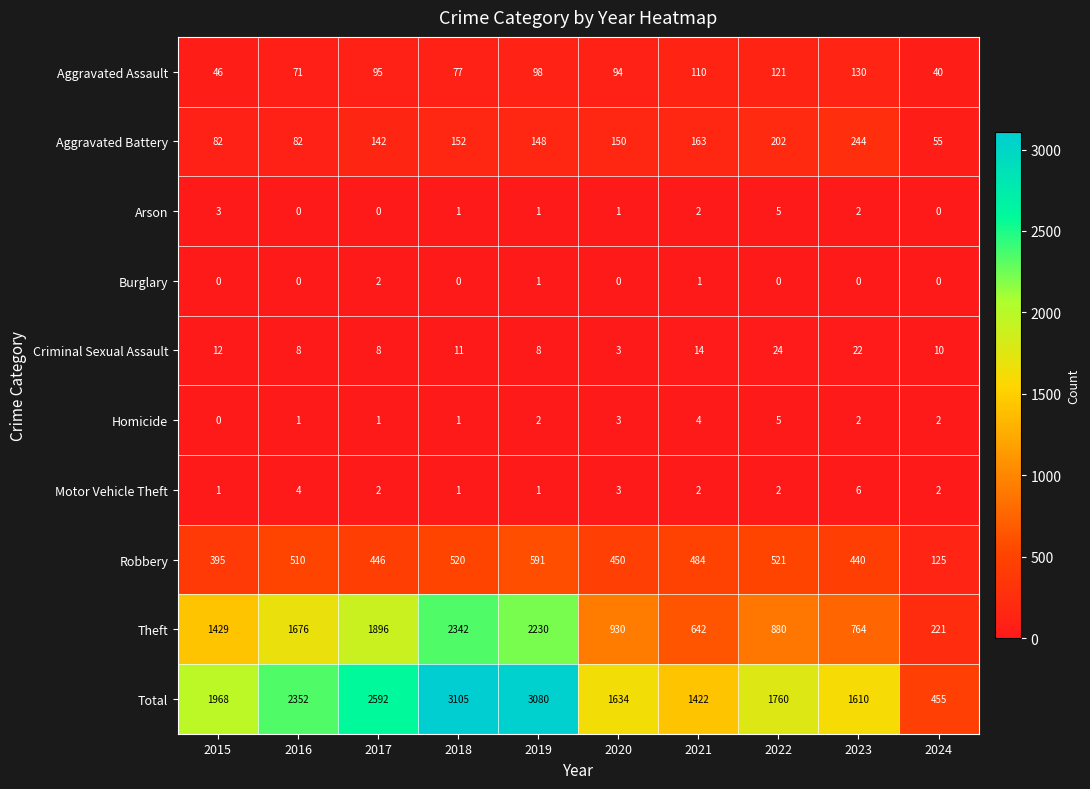

The Aggravated Assault series shows 121 at 2022. True or false?

True